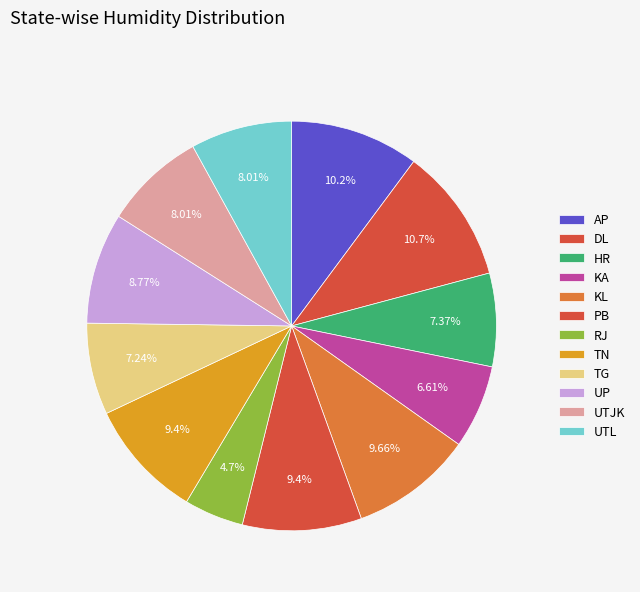

How many segments does this pie chart have?

12